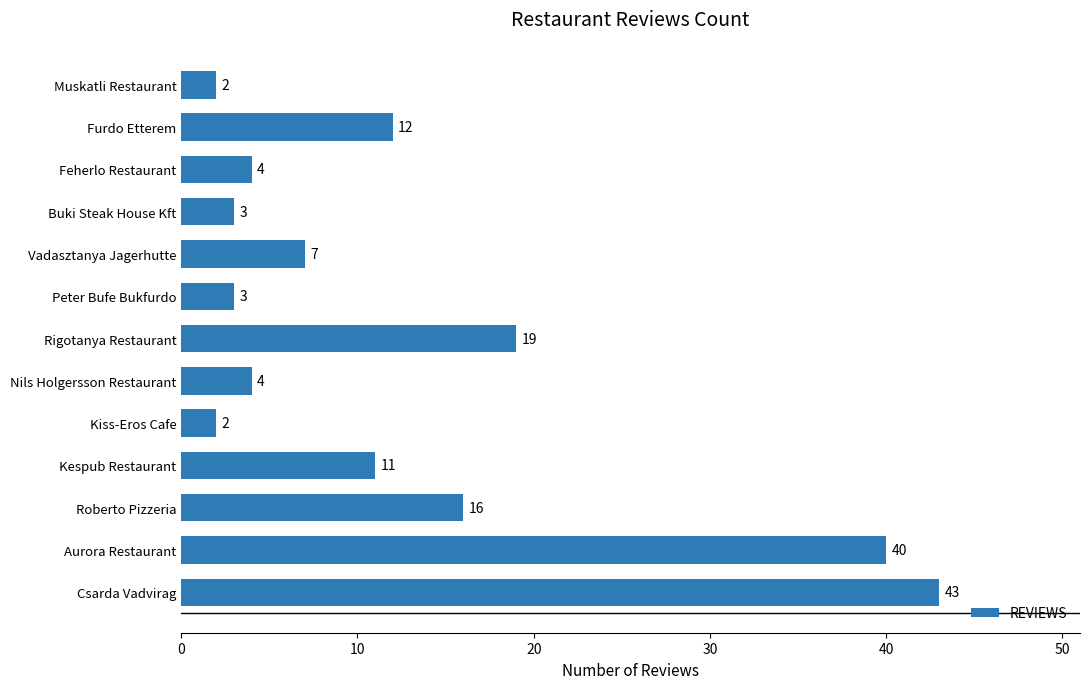

Are the bars grouped side by side (vs. stacked)?

No